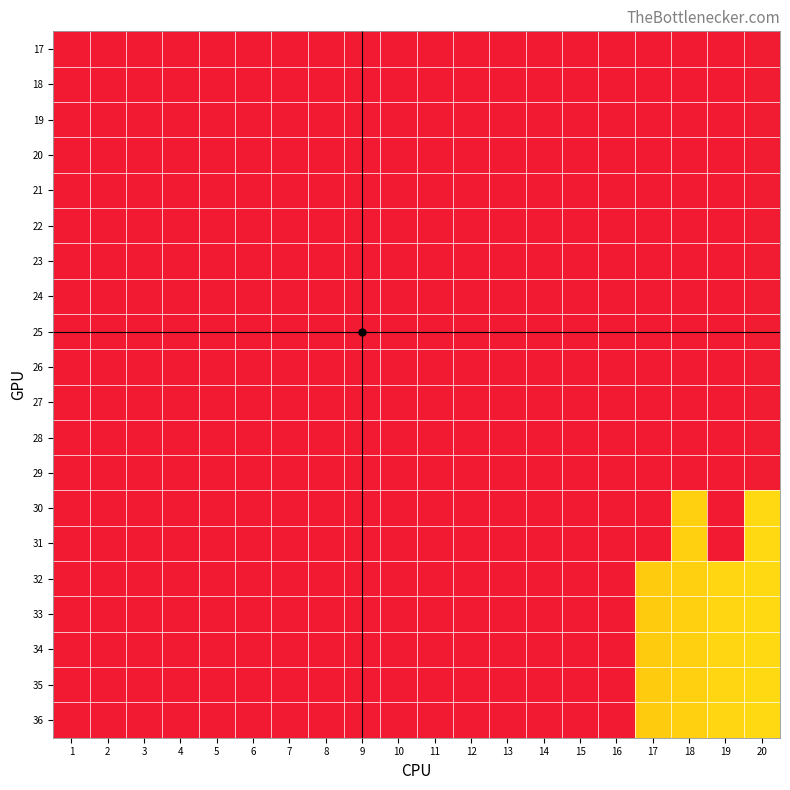

Reading right to left, transcribe all the data shown in this chart.

17: 20=20	19=19	18=18	17=17	16=16	15=15	14=14	13=13	12=12	11=11	10=10	9=9	8=8	7=7	6=6	5=5	4=4	3=3	2=2	1=1
18: 20=20	19=19	18=18	17=17	16=16	15=15	14=14	13=13	12=12	11=11	10=10	9=9	8=8	7=7	6=6	5=5	4=4	3=3	2=2	1=1
19: 20=20	19=19	18=18	17=17	16=16	15=15	14=14	13=13	12=12	11=11	10=10	9=9	8=8	7=7	6=6	5=5	4=4	3=3	2=2	1=1
20: 20=20	19=19	18=18	17=17	16=16	15=15	14=14	13=13	12=12	11=11	10=10	9=9	8=8	7=7	6=6	5=5	4=4	3=3	2=2	1=1
21: 20=20	19=19	18=18	17=17	16=16	15=15	14=14	13=13	12=12	11=11	10=10	9=9	8=8	7=7	6=6	5=5	4=4	3=3	2=2	1=1
22: 20=20	19=19	18=18	17=17	16=16	15=15	14=14	13=13	12=12	11=11	10=10	9=9	8=8	7=7	6=6	5=5	4=4	3=3	2=2	1=1
23: 20=20	19=19	18=18	17=17	16=16	15=15	14=14	13=13	12=12	11=11	10=10	9=9	8=8	7=7	6=6	5=5	4=4	3=3	2=2	1=1
24: 20=20	19=19	18=18	17=17	16=16	15=15	14=14	13=13	12=12	11=11	10=10	9=9	8=8	7=7	6=6	5=5	4=4	3=3	2=2	1=1
25: 20=20	19=19	18=18	17=17	16=16	15=15	14=14	13=13	12=12	11=11	10=10	9=9	8=8	7=7	6=6	5=5	4=4	3=3	2=2	1=1
26: 20=20	19=19	18=18	17=17	16=16	15=15	14=14	13=13	12=12	11=11	10=10	9=9	8=8	7=7	6=6	5=5	4=4	3=3	2=2	1=1
27: 20=20	19=19	18=18	17=17	16=16	15=15	14=14	13=13	12=12	11=11	10=10	9=9	8=8	7=7	6=6	5=5	4=4	3=3	2=2	1=1
28: 20=20	19=19	18=18	17=17	16=16	15=15	14=14	13=13	12=12	11=11	10=10	9=9	8=8	7=7	6=6	5=5	4=4	3=3	2=2	1=1
29: 20=20	19=19	18=18	17=17	16=16	15=15	14=14	13=13	12=12	11=11	10=10	9=9	8=8	7=7	6=6	5=5	4=4	3=3	2=2	1=1
30: 20=53	19=19	18=51	17=17	16=16	15=15	14=14	13=13	12=12	11=11	10=10	9=9	8=8	7=7	6=6	5=5	4=4	3=3	2=2	1=1
31: 20=53	19=19	18=51	17=17	16=16	15=15	14=14	13=13	12=12	11=11	10=10	9=9	8=8	7=7	6=6	5=5	4=4	3=3	2=2	1=1
32: 20=53	19=52	18=51	17=50	16=16	15=15	14=14	13=13	12=12	11=11	10=10	9=9	8=8	7=7	6=6	5=5	4=4	3=3	2=2	1=1
33: 20=53	19=52	18=51	17=50	16=16	15=15	14=14	13=13	12=12	11=11	10=10	9=9	8=8	7=7	6=6	5=5	4=4	3=3	2=2	1=1
34: 20=53	19=52	18=51	17=50	16=16	15=15	14=14	13=13	12=12	11=11	10=10	9=9	8=8	7=7	6=6	5=5	4=4	3=3	2=2	1=1
35: 20=53	19=52	18=51	17=50	16=16	15=15	14=14	13=13	12=12	11=11	10=10	9=9	8=8	7=7	6=6	5=5	4=4	3=3	2=2	1=1
36: 20=53	19=52	18=51	17=50	16=16	15=15	14=14	13=13	12=12	11=11	10=10	9=9	8=8	7=7	6=6	5=5	4=4	3=3	2=2	1=1